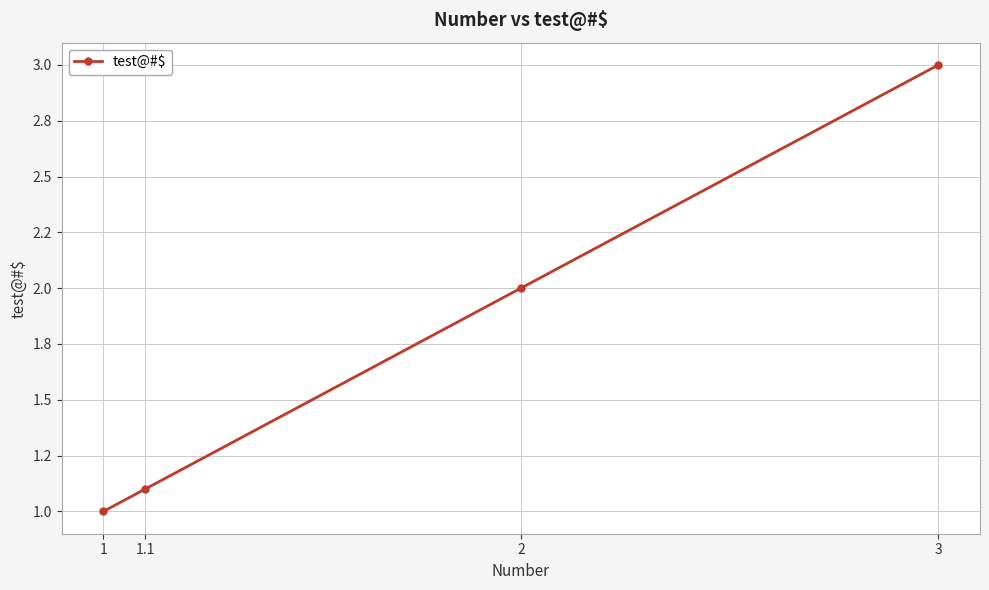

Does the chart have visible grid lines?

Yes